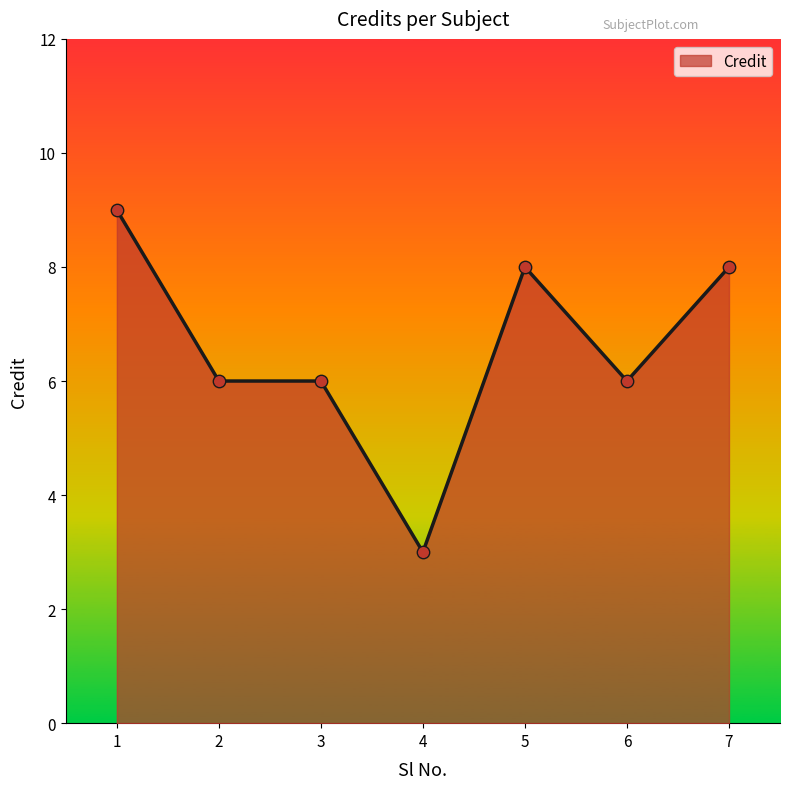

Which has a higher value, 6 or 4?

6